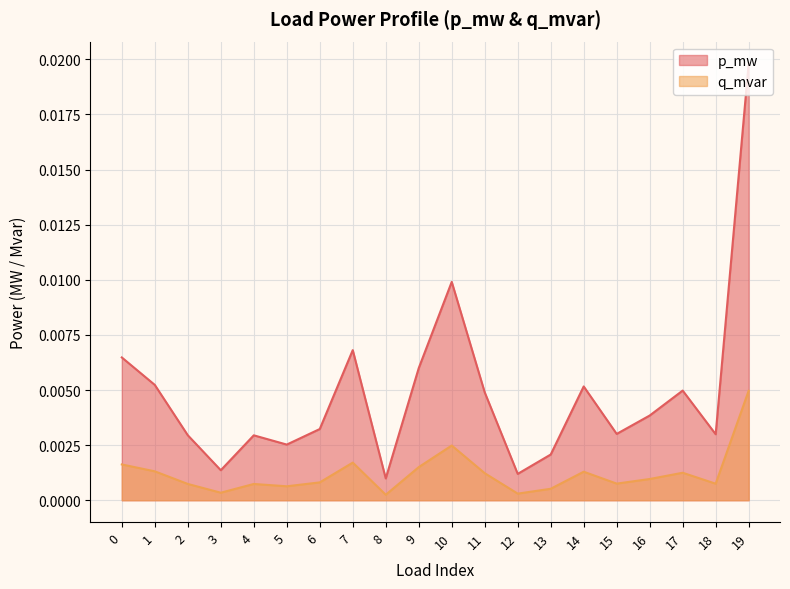

Where is the first local maximum for q_mvar?

4